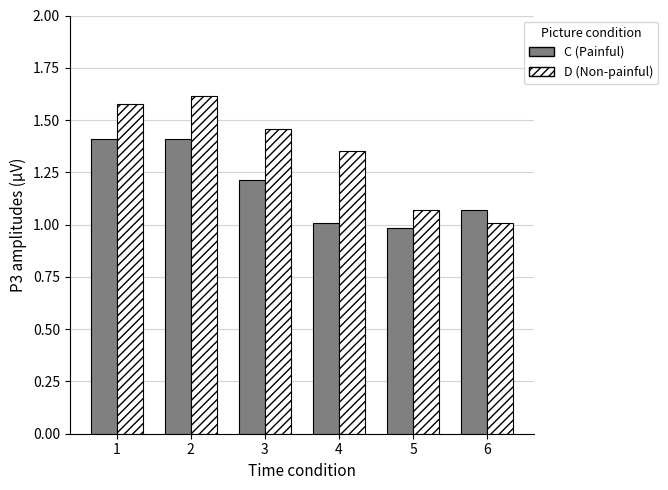

What is the total value across all series at 4?

2.4